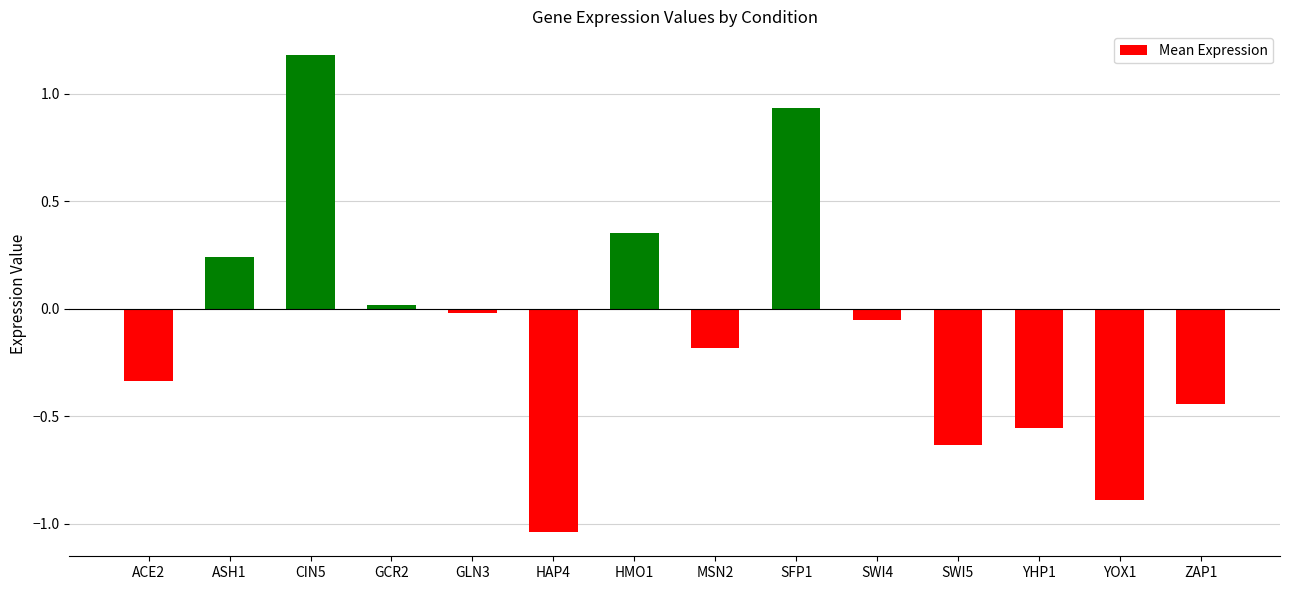

How many negative values are there?

9